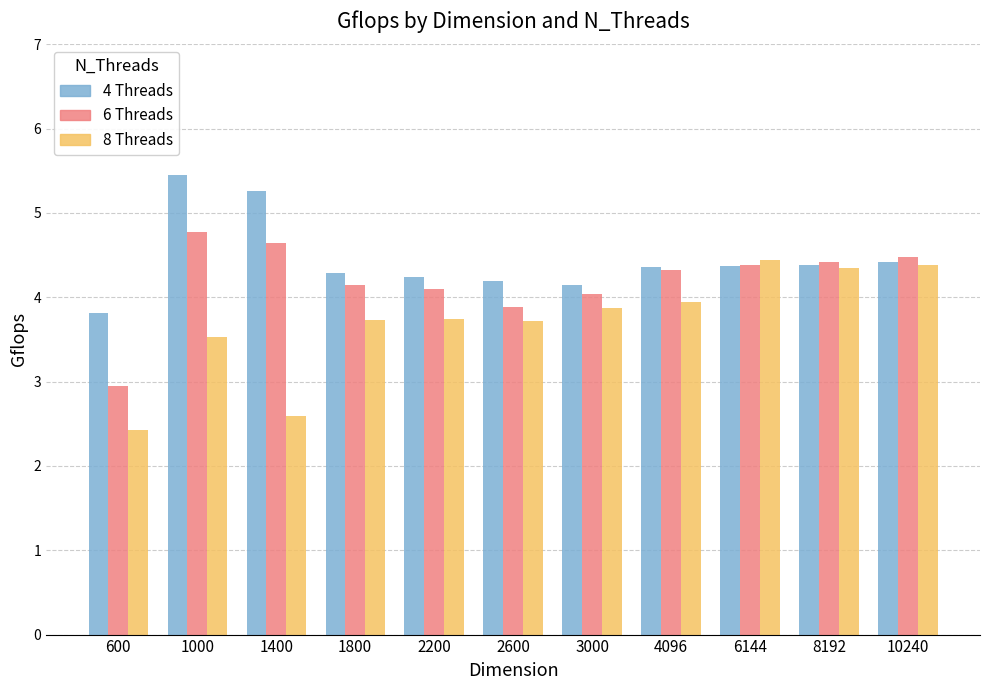

How many groups of bars are there?

11